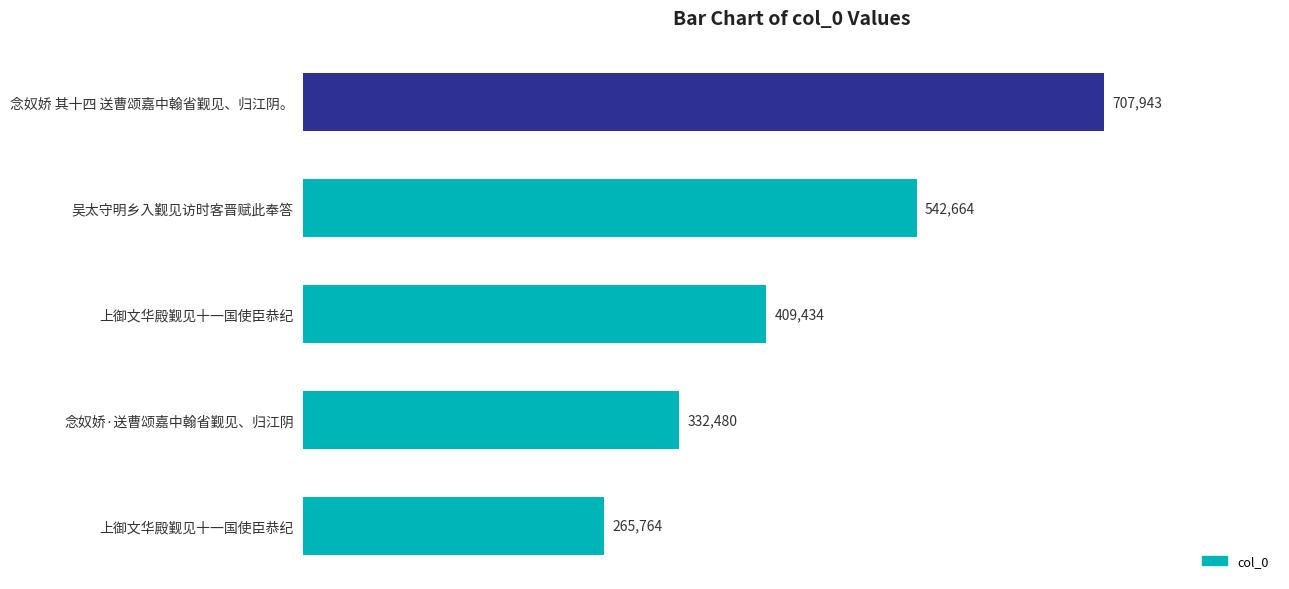

What is the average value?

451657